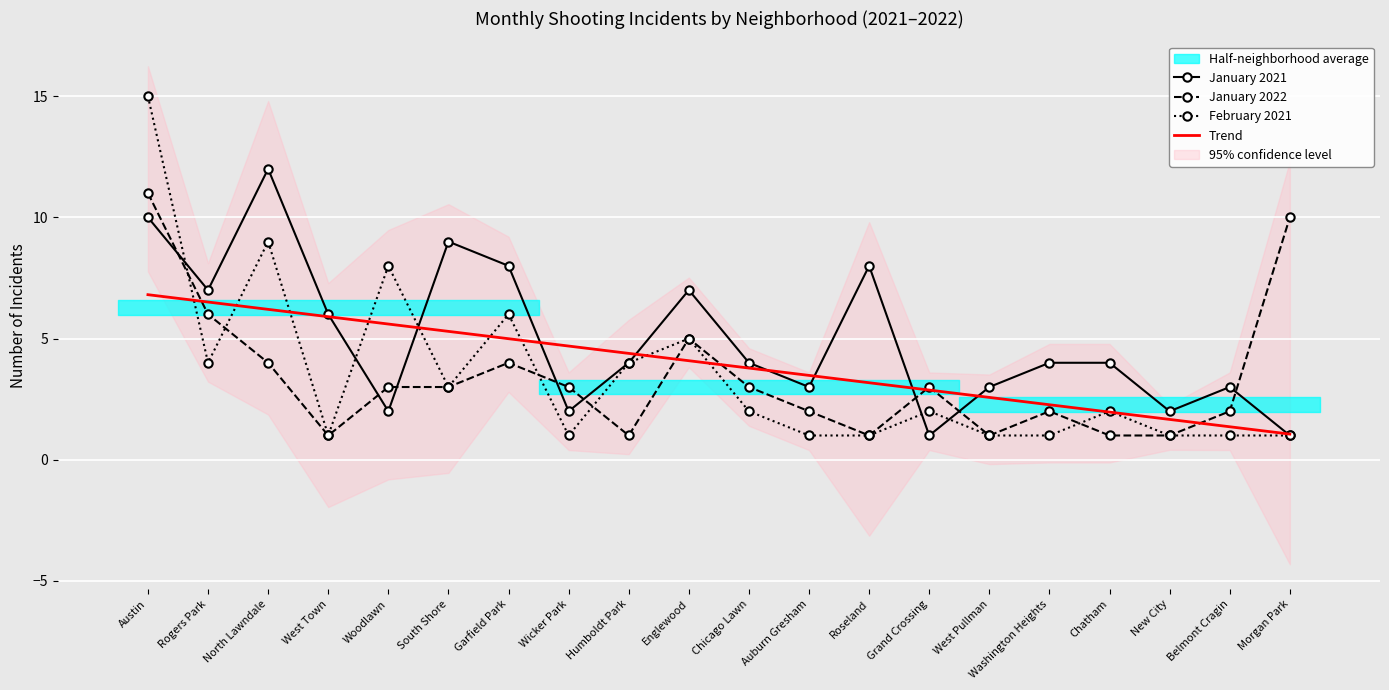

At how many categories does at least one series exceed 6?

9